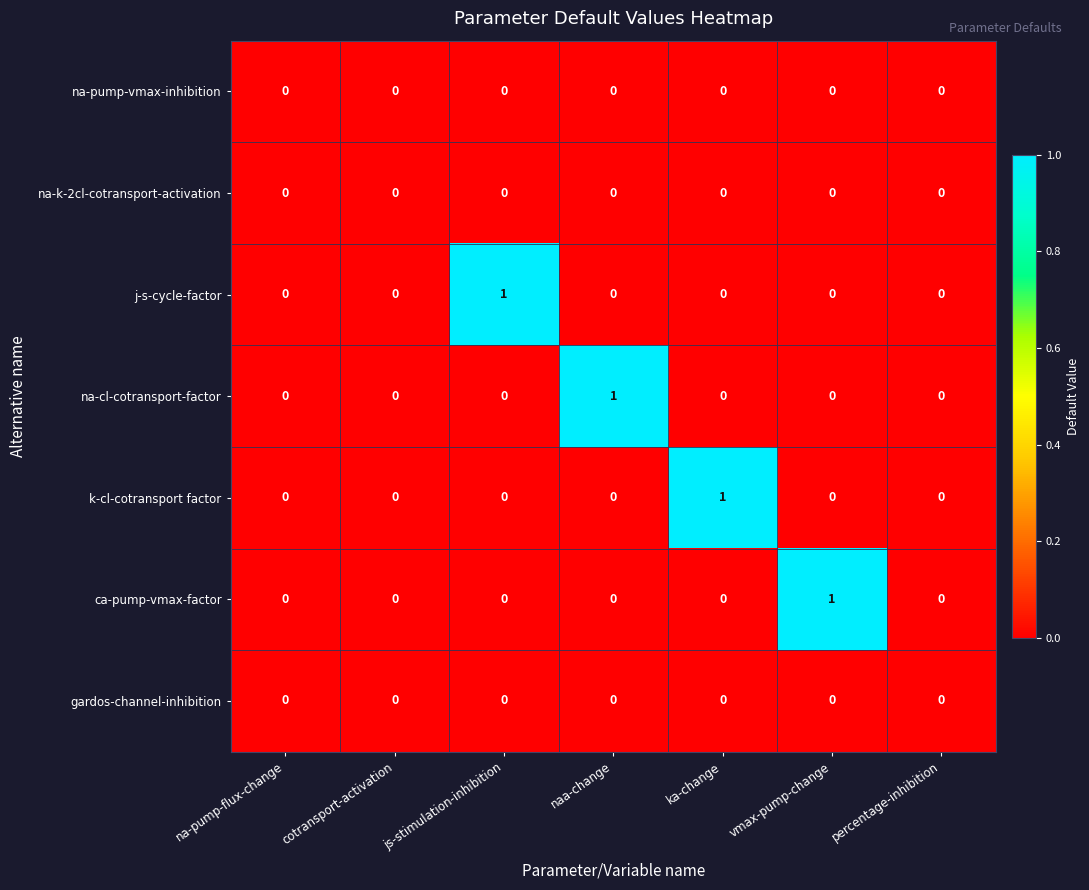

Which category has the highest value in the ca-pump-vmax-factor series?

vmax-pump-change